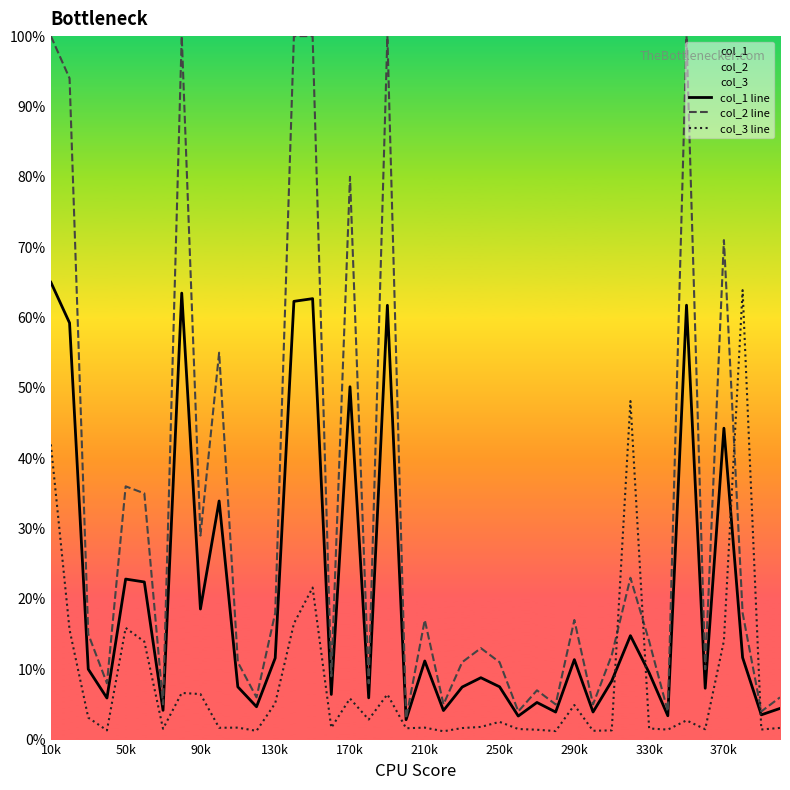

True or false: col_2 line has a value of 14.0 at 330k.

True